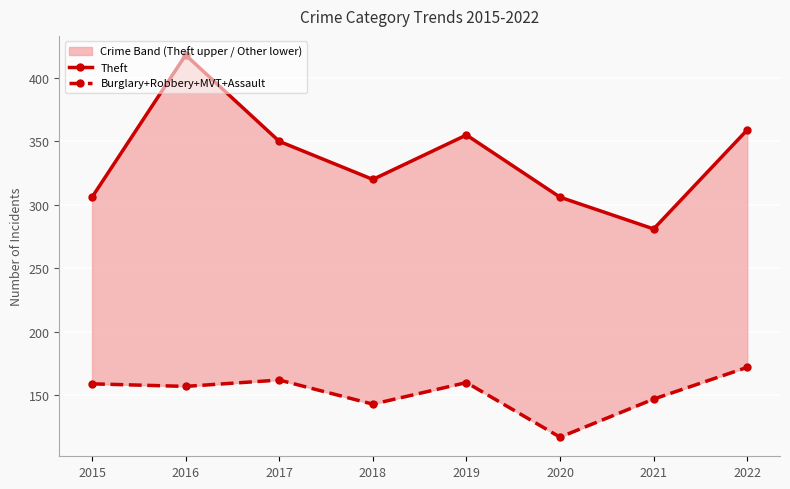

Which has a higher value, 2020 or 2016?

2016